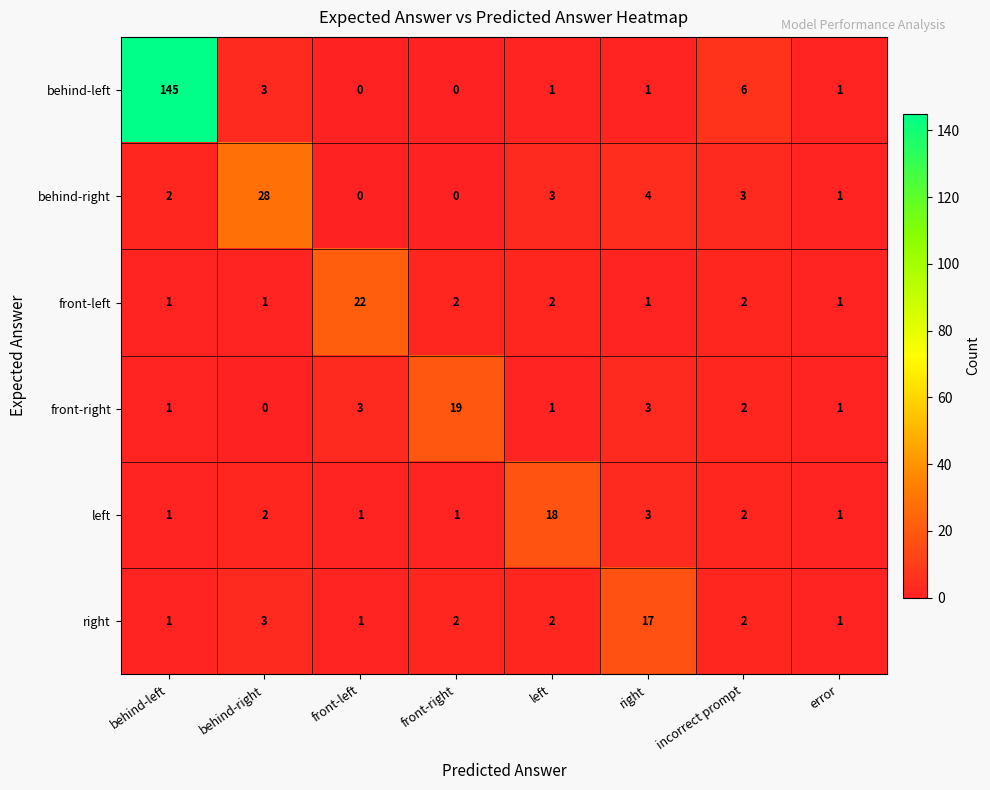

At how many categories does at least one series exceed 50?

1